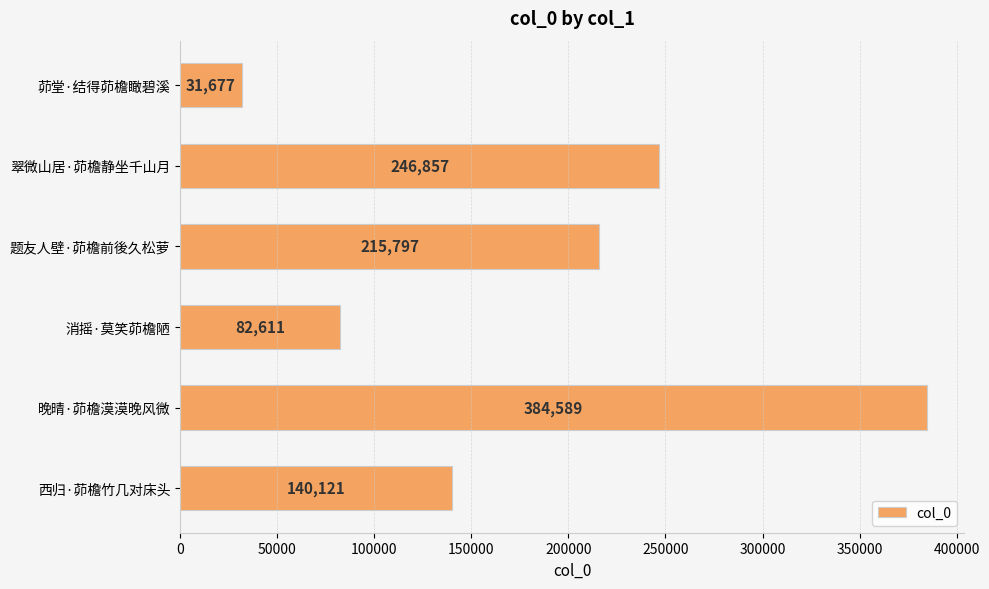

Rank the categories by value from highest to lowest.

晚晴·茆檐漠漠晚风微, 翠微山居·茆檐静坐千山月, 题友人壁·茆檐前後久松萝, 西归·茆檐竹几对床头, 消摇·莫笑茆檐陋, 茆堂·结得茆檐瞰碧溪